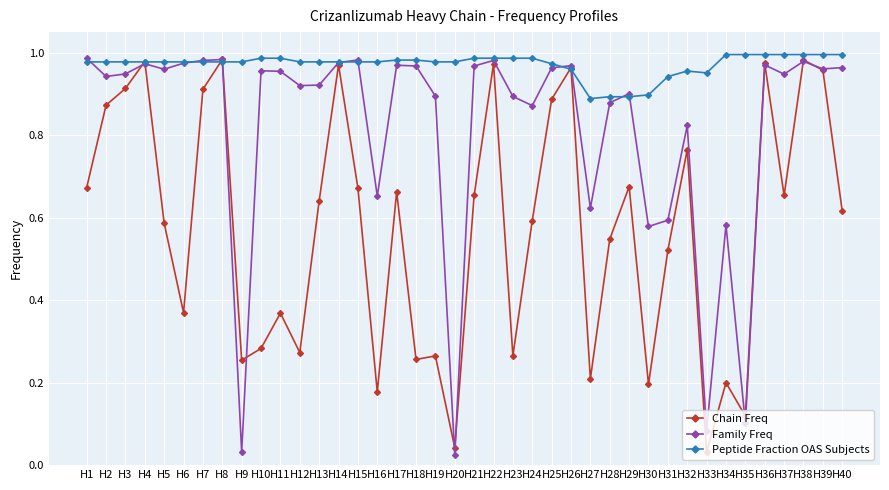

Where is the first local maximum for Chain Freq?

H4